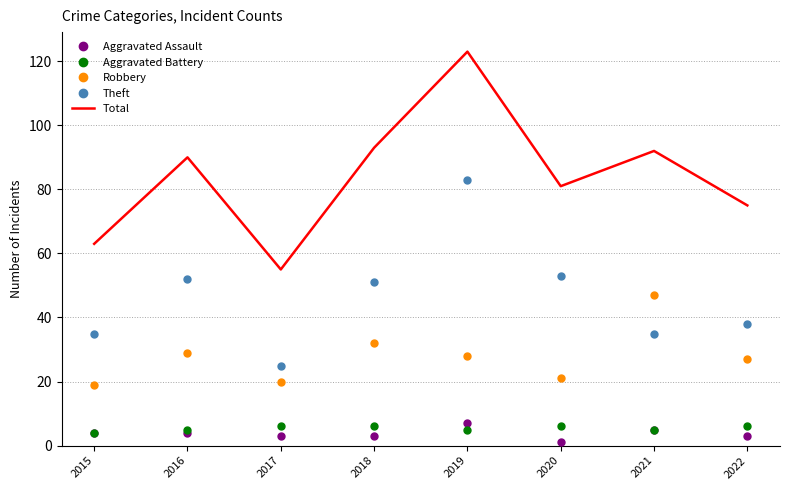

Which series changed the most between 2019 and 2021?

Theft